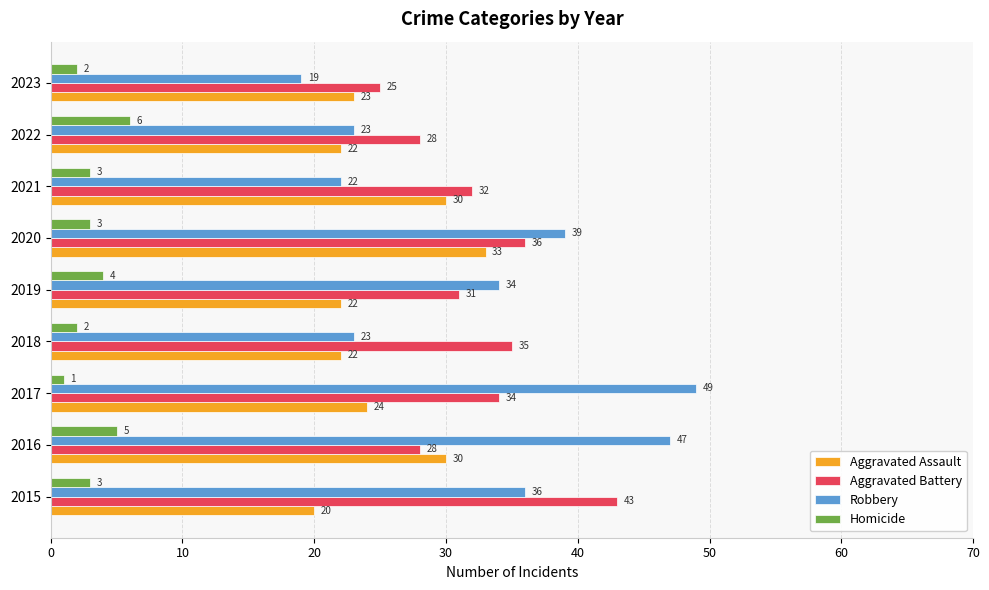

At which category is the sum across all series the highest?

2020